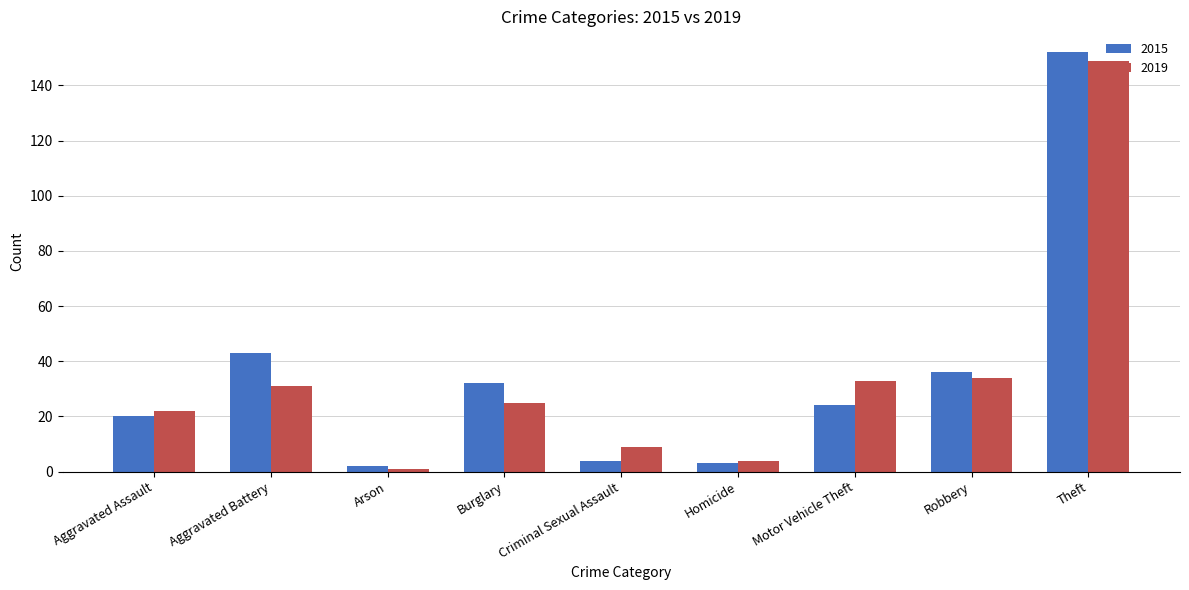

List the series in order of their peak value, lowest first.

2019, 2015